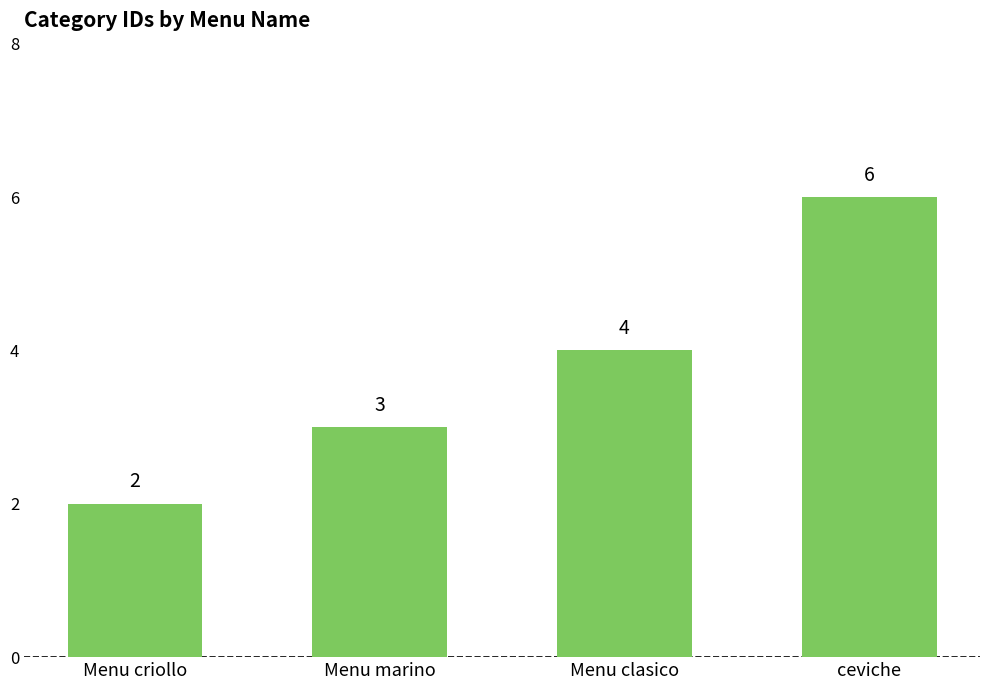

What is the difference between the maximum and minimum values?

4